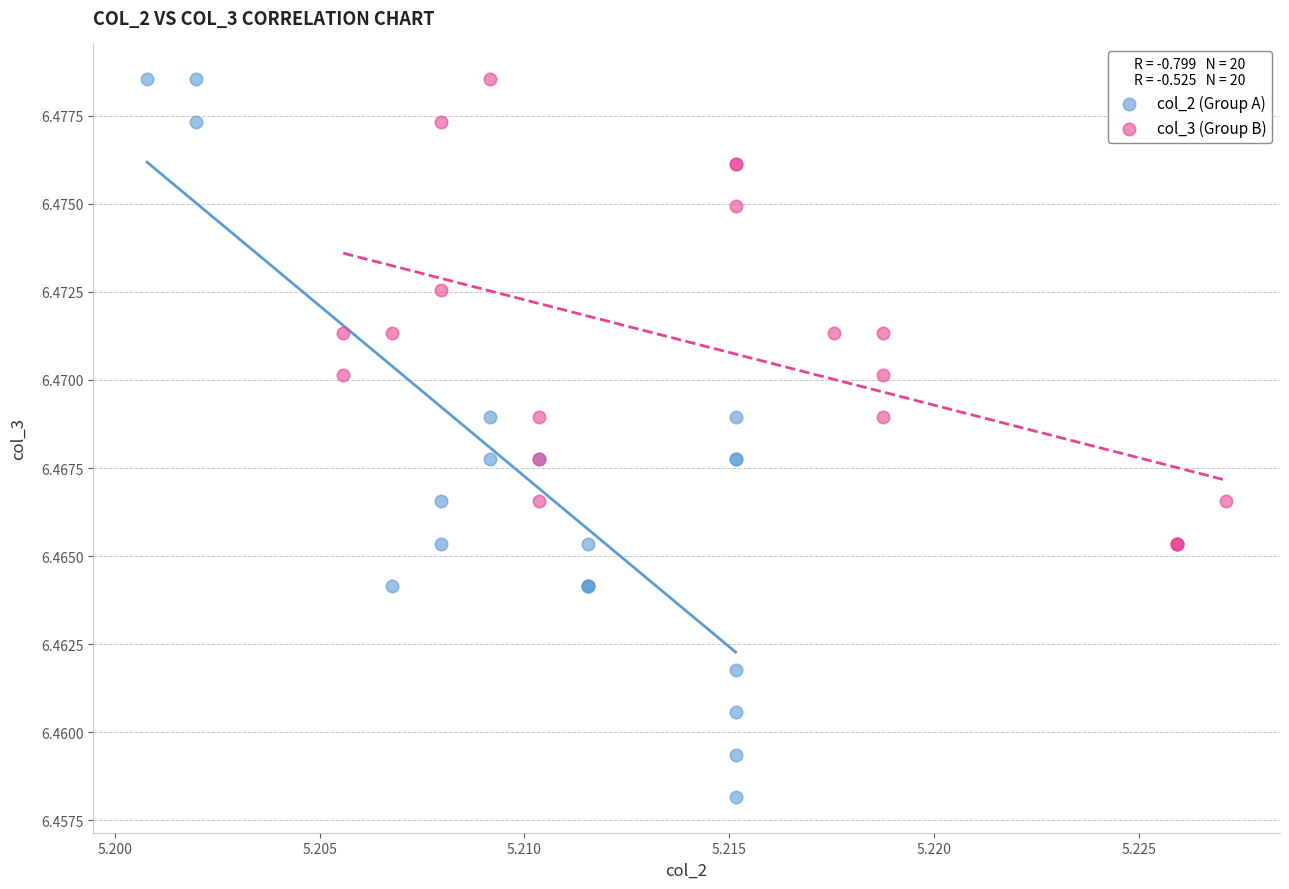

Which series has the widest spread of Y values?

col_2 (Group A)